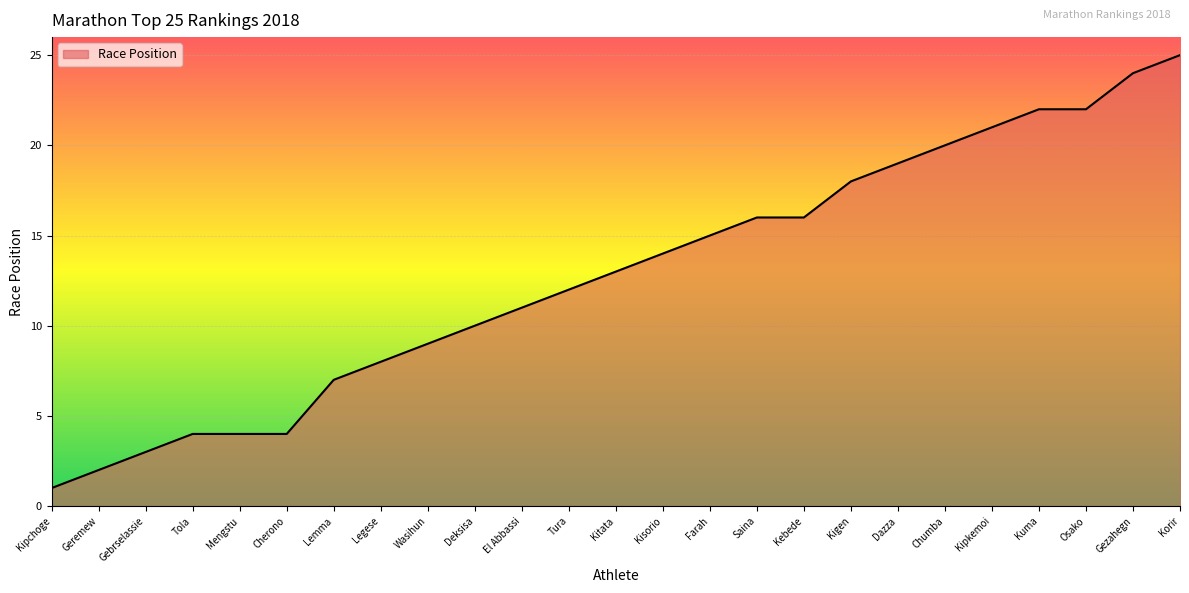

Which label corresponds to the largest value in the chart?

Korir